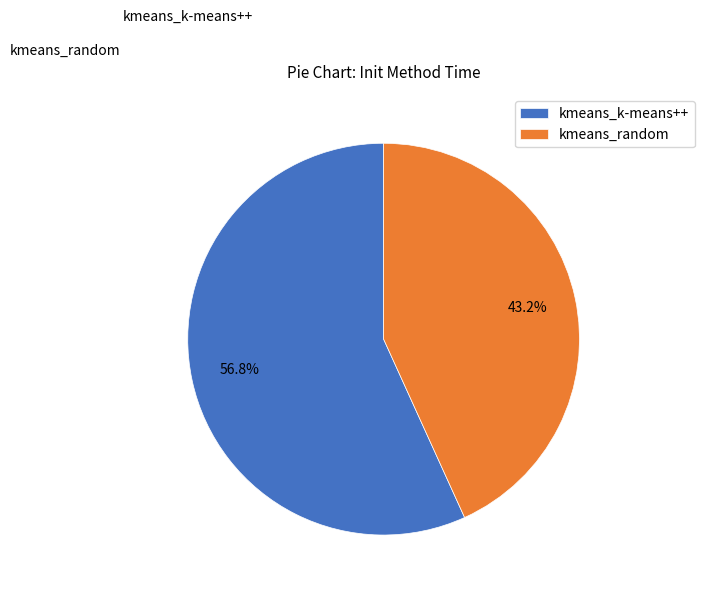

Does kmeans_k-means++ account for over 50% of the chart?

Yes